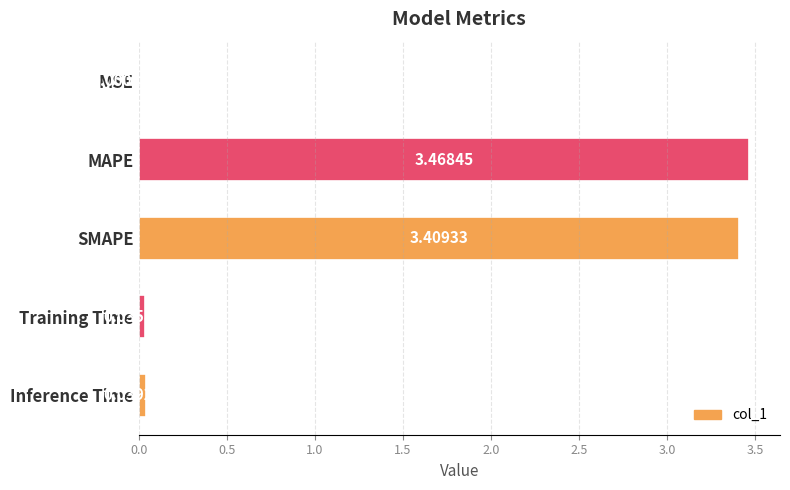

Which has a higher value, SMAPE or MSE?

SMAPE